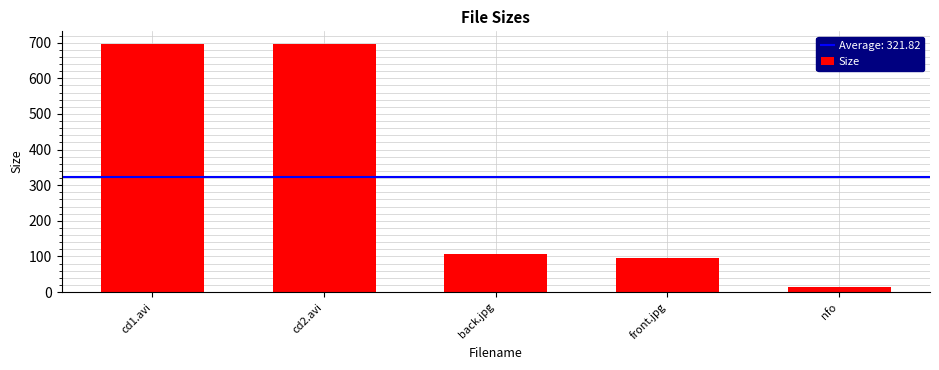

True or false: the data shows 14.5 at nfo.

True